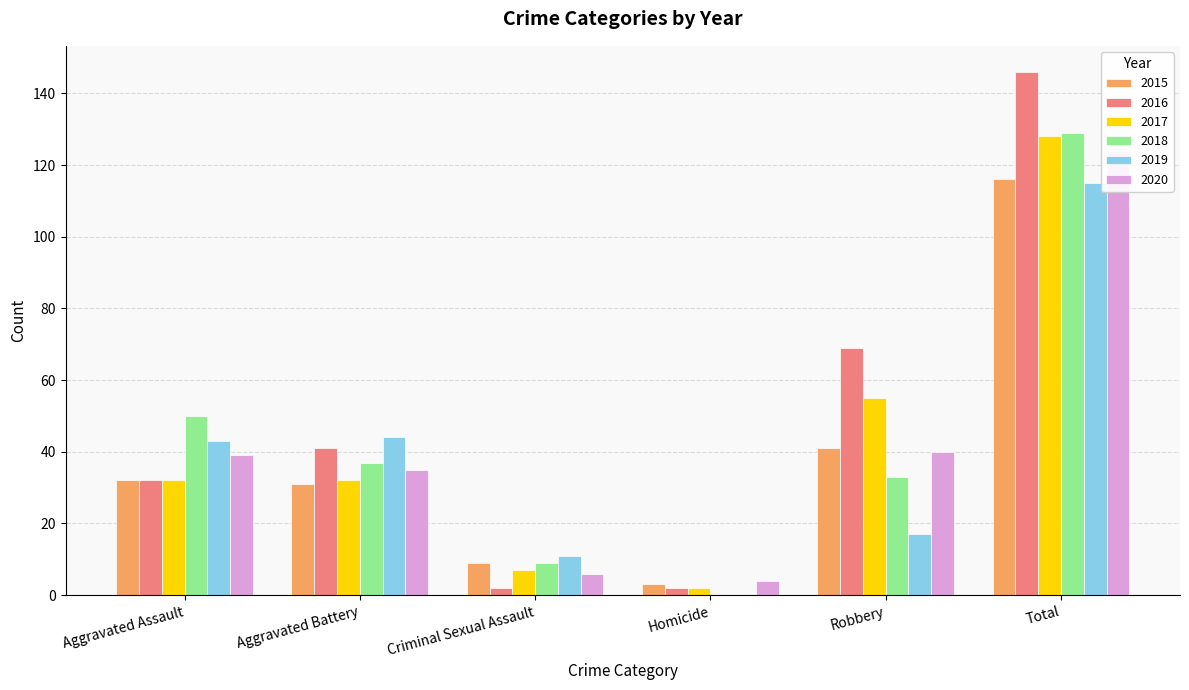

Where does the 2016 series first go above 41?

Robbery